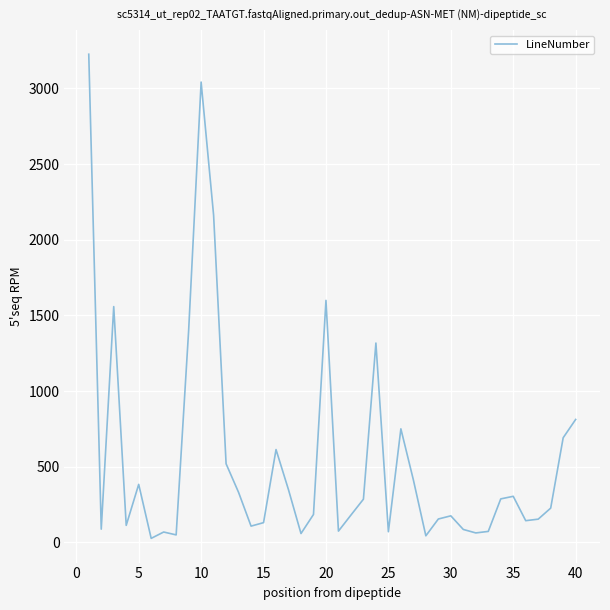

What is the greatest value displayed?

3226